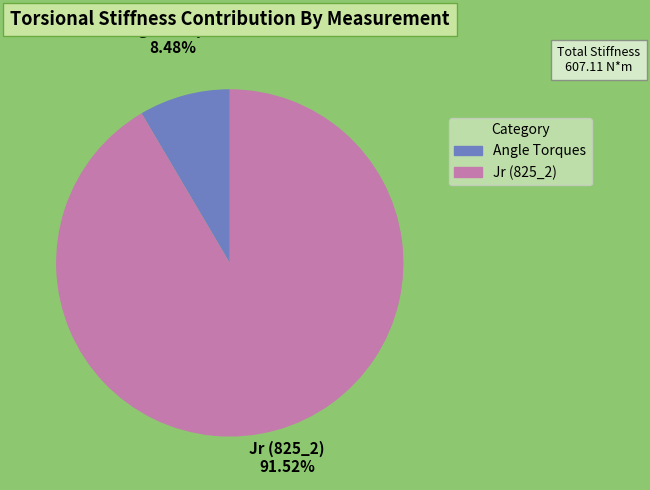

Count the number of slices in the pie.

2